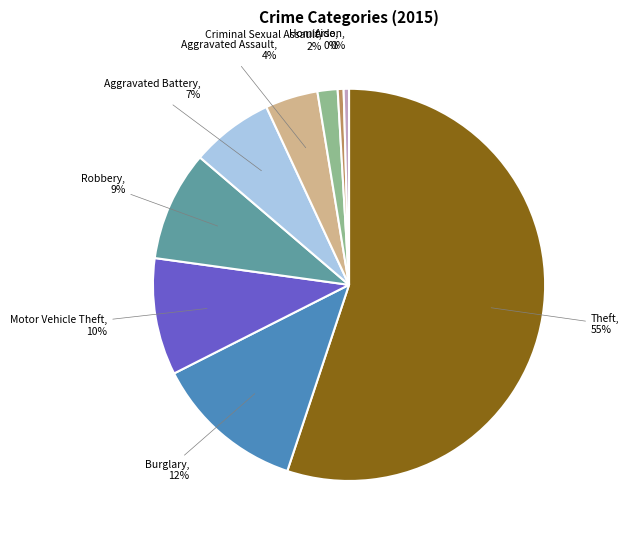

To the nearest percent, what is the average slice percentage?

11%